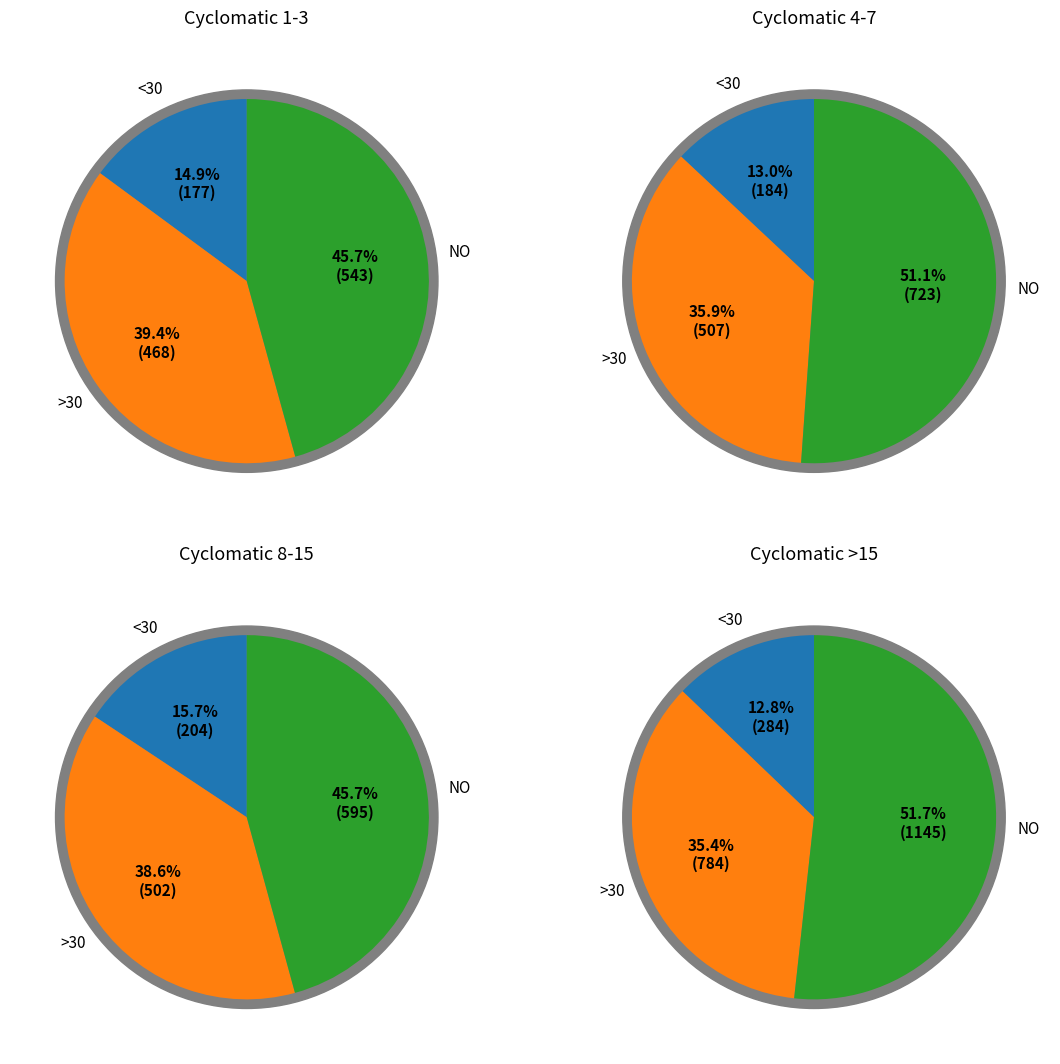

The Defective=1, LOC_CODE_AND_COMMENT=0 slice represents 11% of the pie. True or false?

False